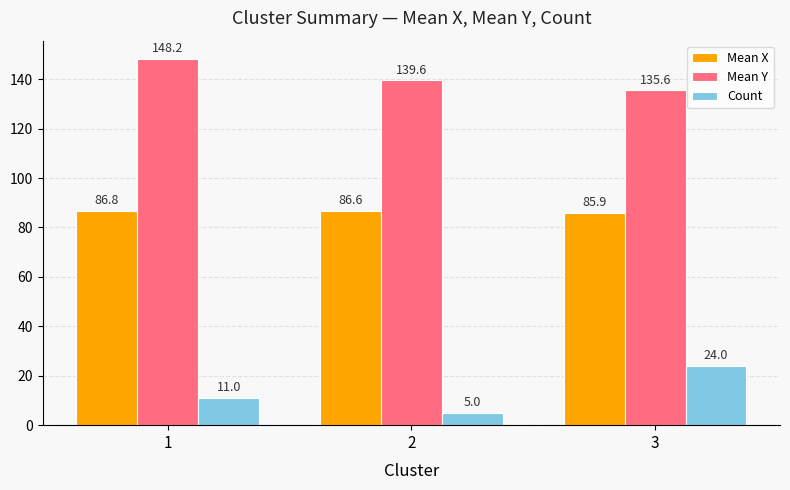

What is the value of the Count bar at the 1st from the left?

11.0